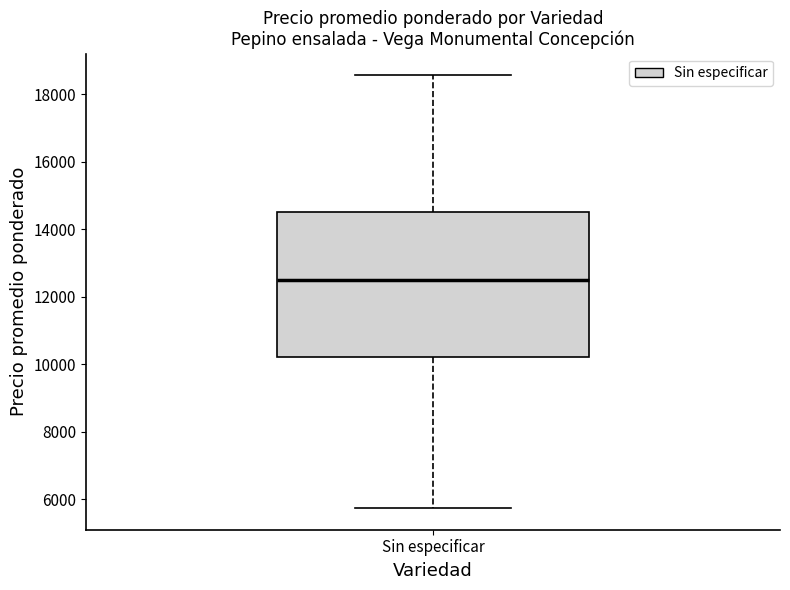

Transcribe this box plot: give where the median line is, the range the box spans, and where the two whiskers end, as read against the y-axis. The values are not printed on the chart, so give them approximately, as read against the axis.

median 12600, box 10200 to 14600, whiskers 5800 to 18600